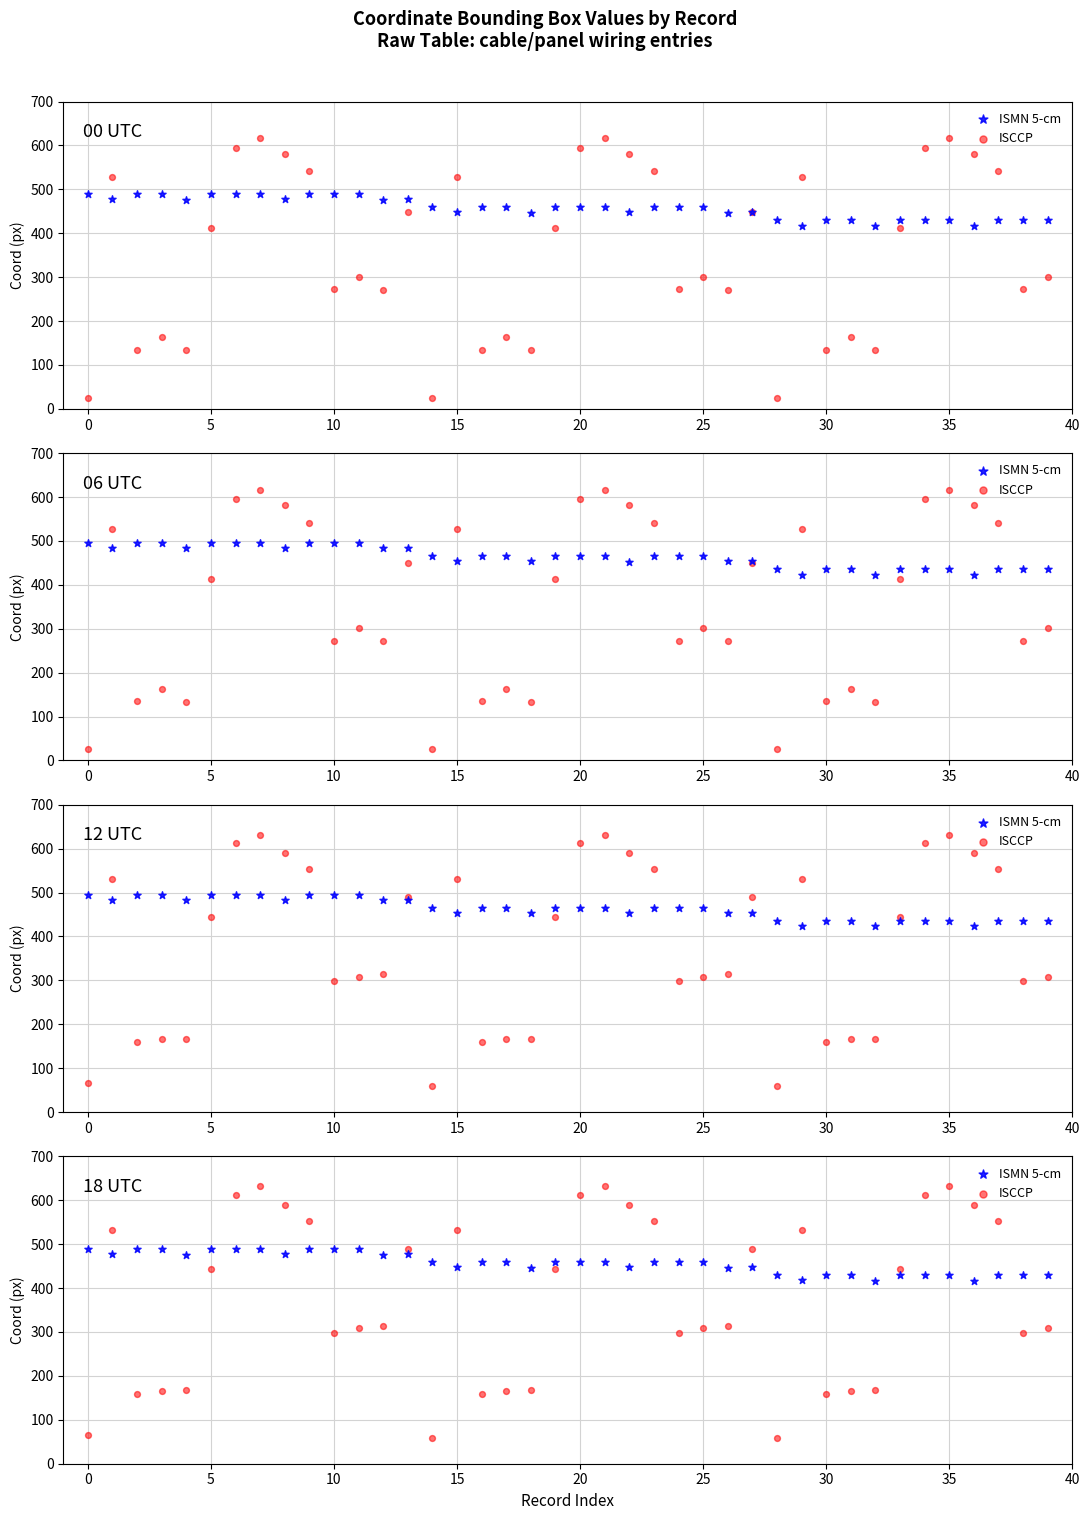

Is the value of ISCCP at 38 greater than the value of ISMN 5-cm at 30?

No